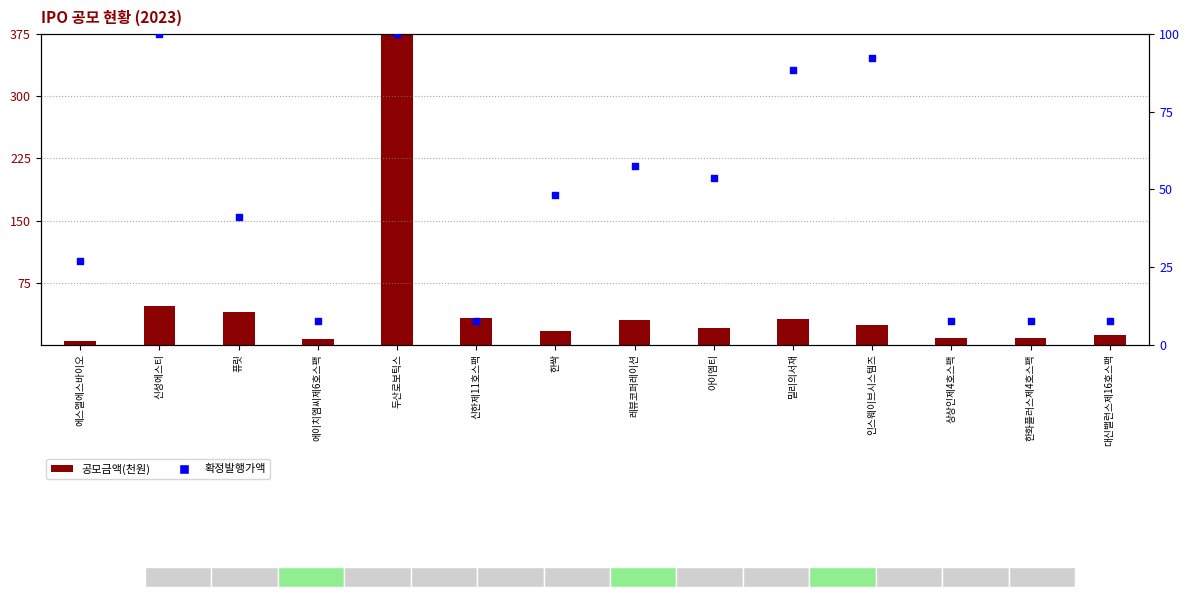

What is the total value across all series at 에스엘에스바이오?

31.7